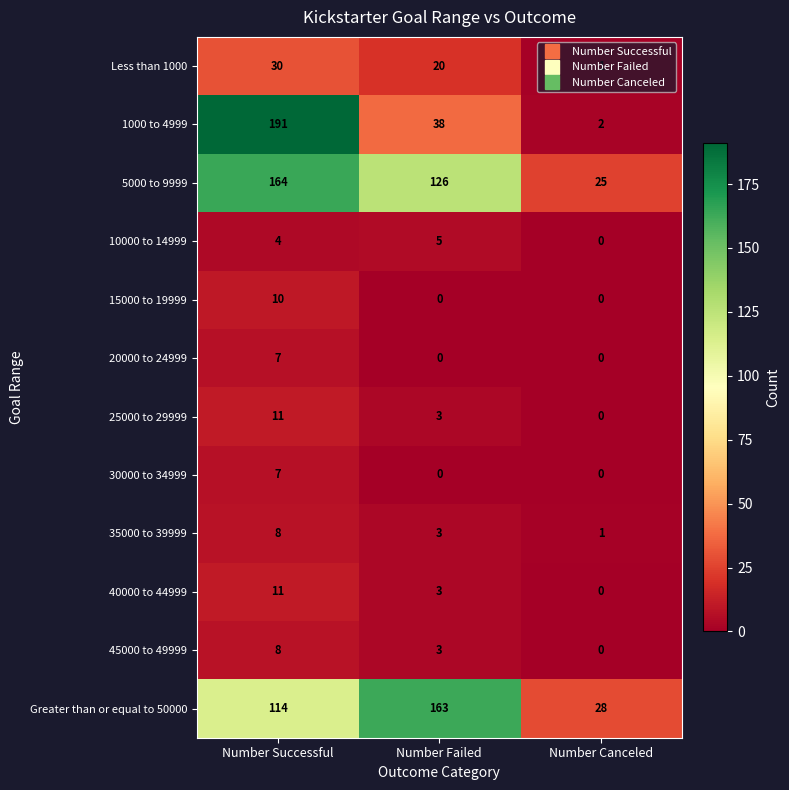

Which series has the largest range (max minus min)?

1000 to 4999